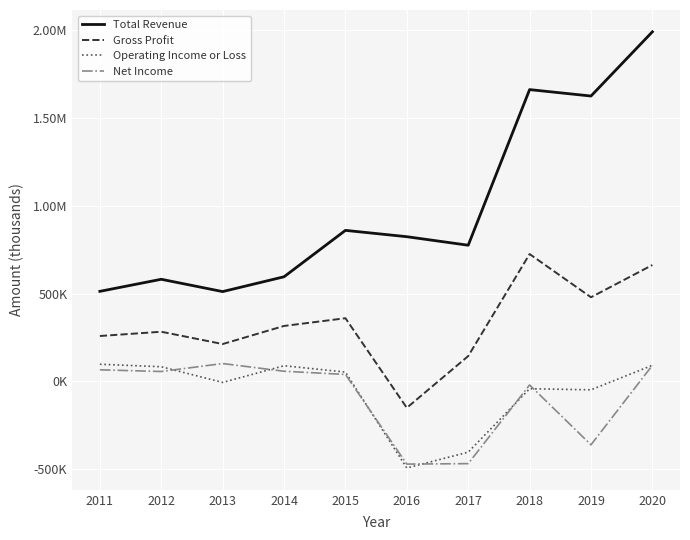

What is the difference between the maximum and minimum values in the Gross Profit series?

876500